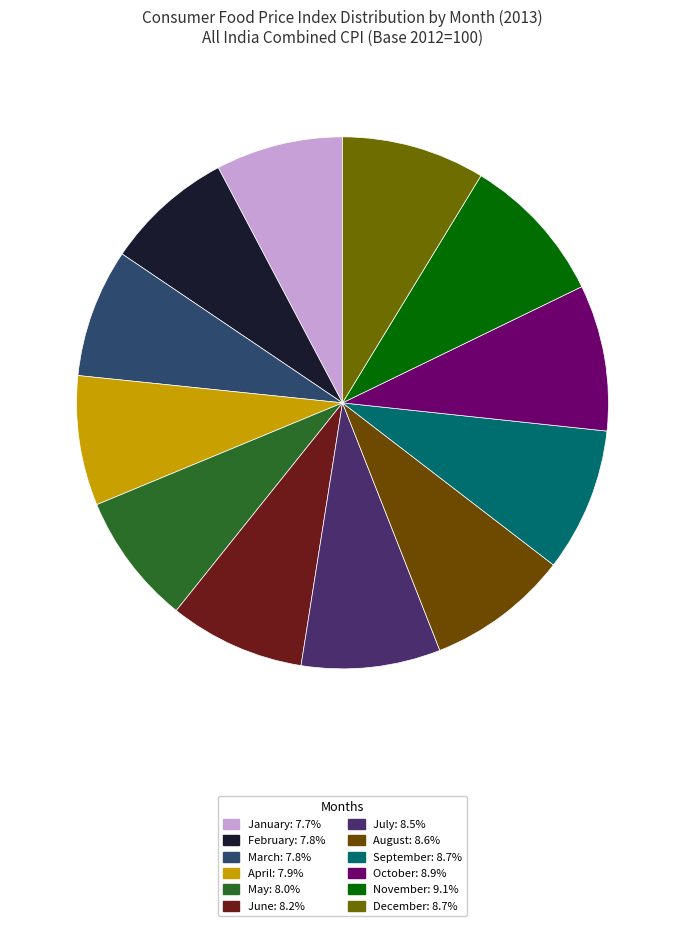

Which category has the smallest portion of the pie?

January